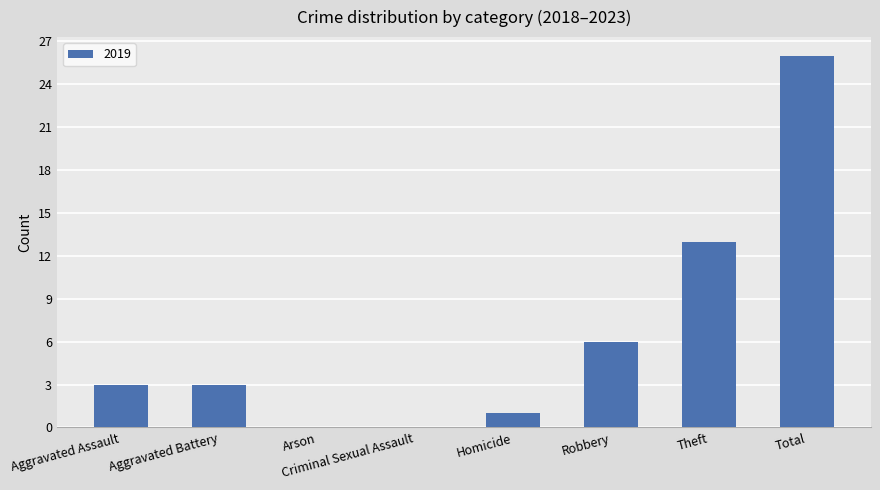

Count the number of data series in this chart.

1